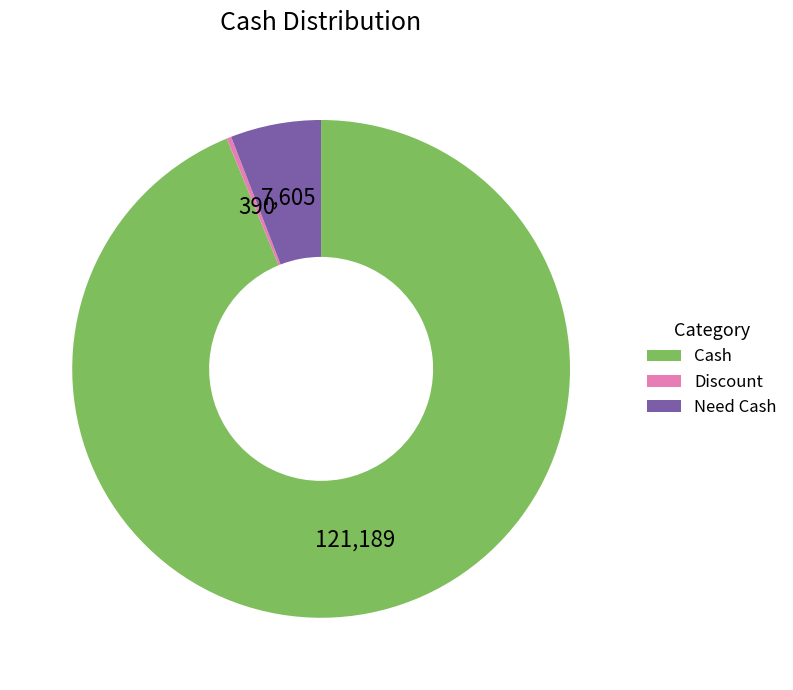

Which slice is the smallest?

Discount